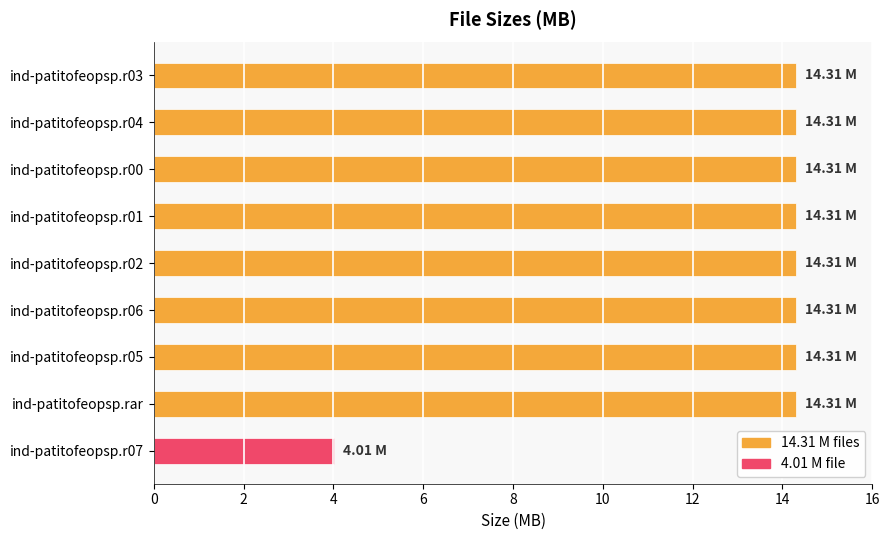

What is the sum of all values?

118.5